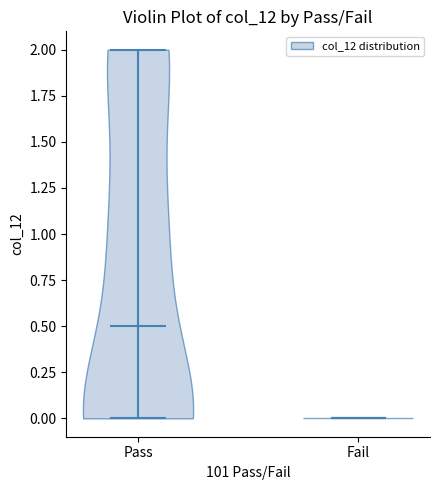

What is the lowest point the violin for Pass reaches on the y-axis? The values are not printed on the chart, so give them approximately, as read against the axis.

0.0